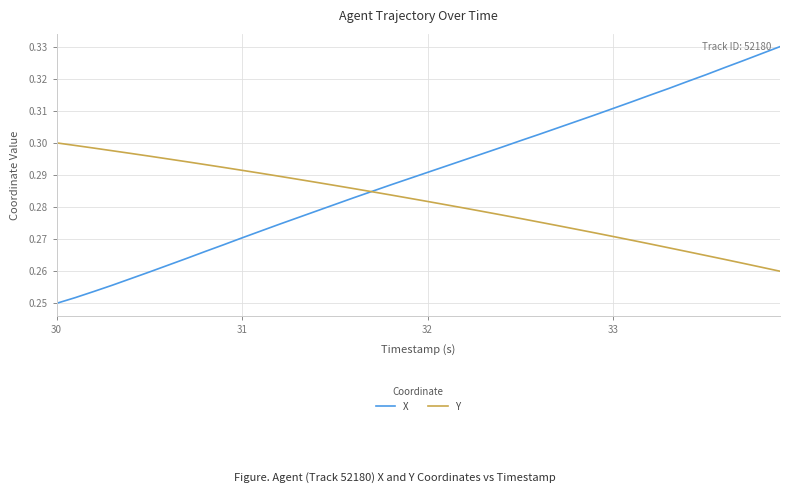

Which series has the largest range (max minus min)?

X